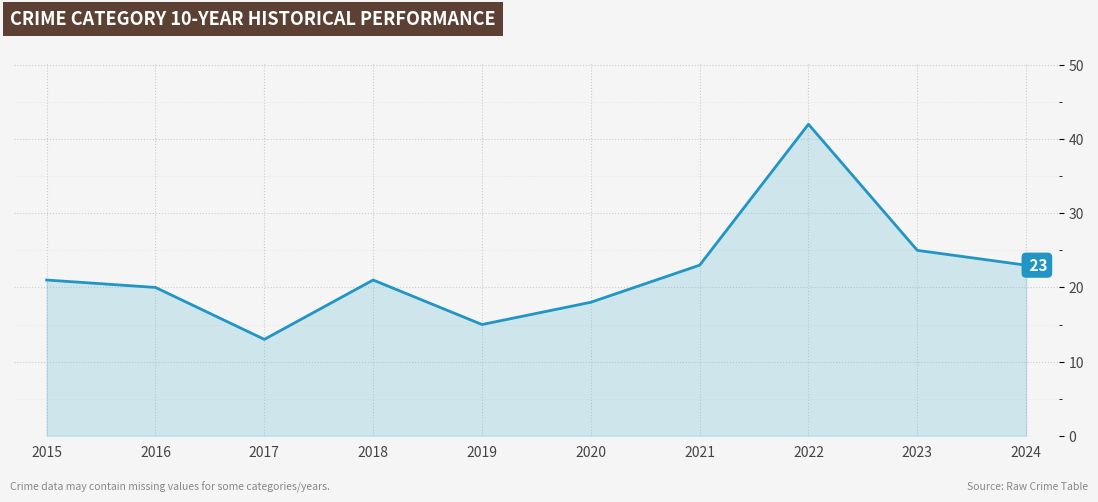

Which has a higher value, 2022 or 2015?

2022